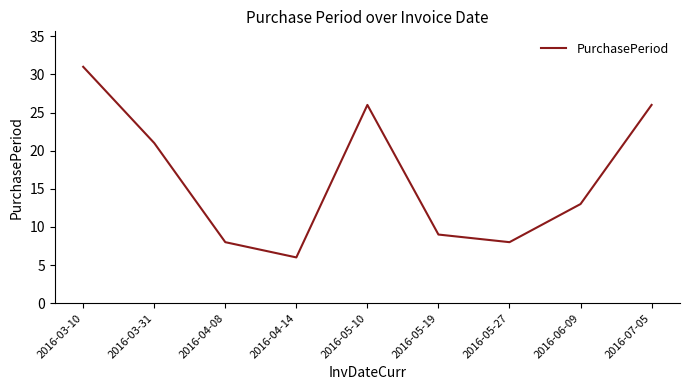

What position from the right is 2016-03-10?

9